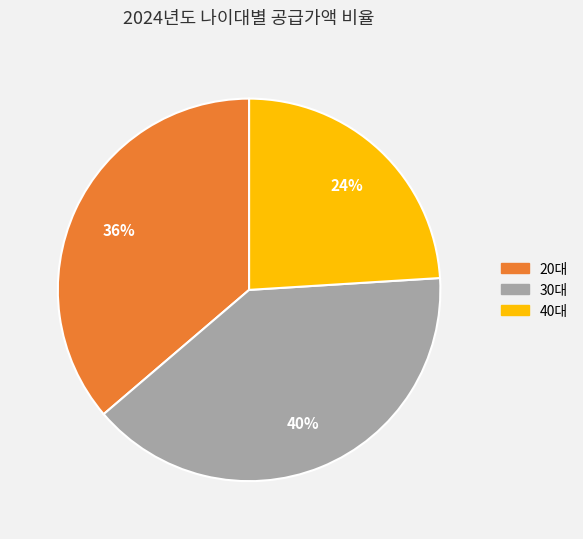

To the nearest percent, what is the average slice percentage?

33%